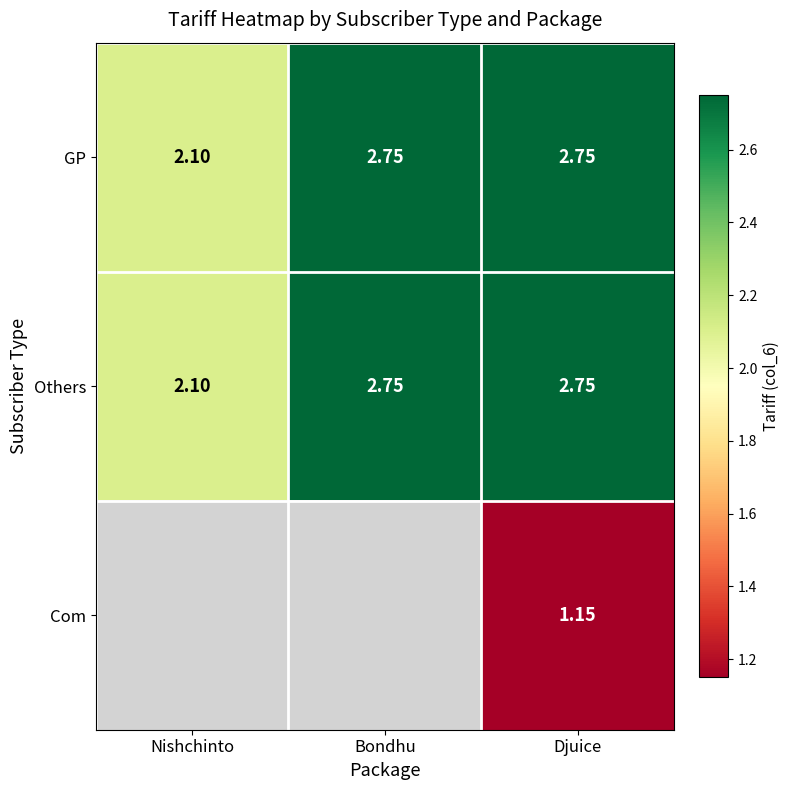

What is the minimum value shown in the chart?

1.1